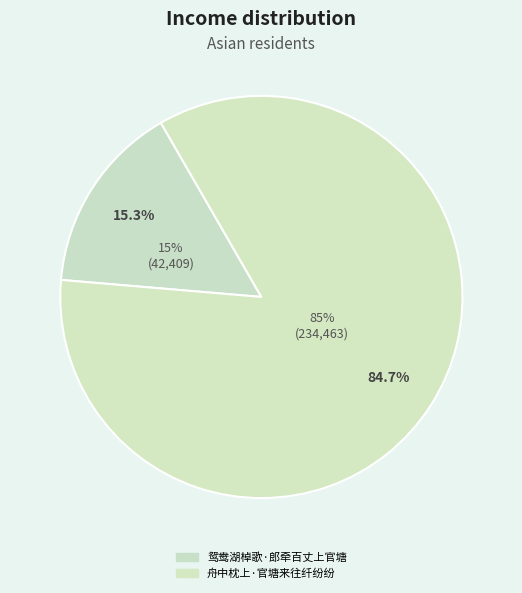

What percentage is the 鸳鸯湖棹歌·郎牵百丈上官塘 slice, to the nearest percent?

15%